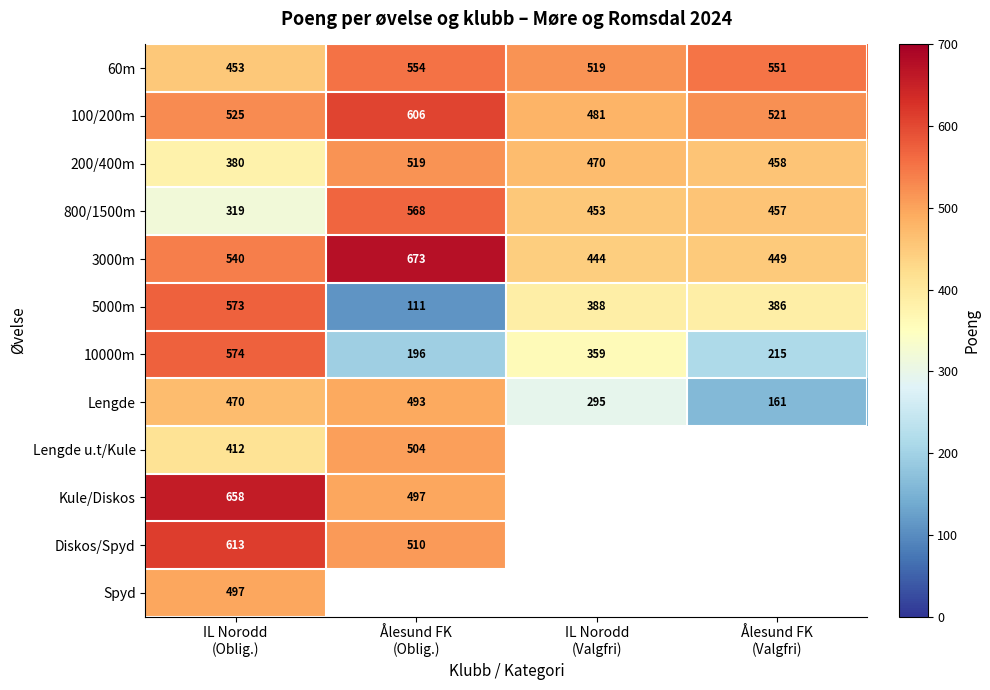

At how many categories does at least one series exceed 661?

1